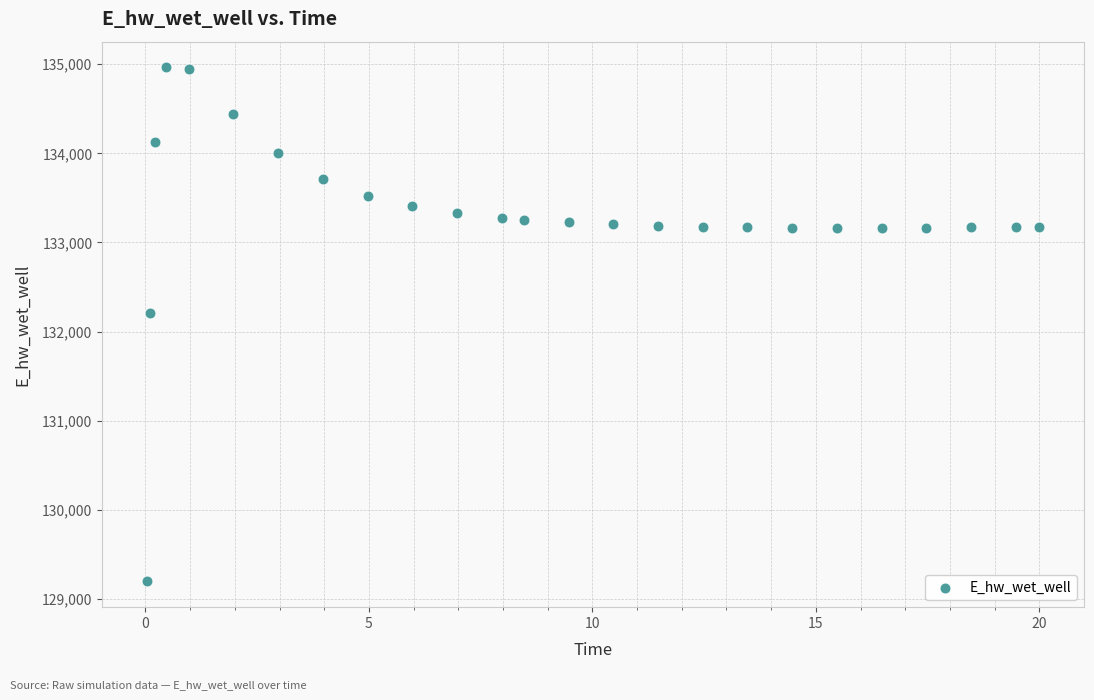

What Y value in the scatter plot is closest to 132080?

132206.8